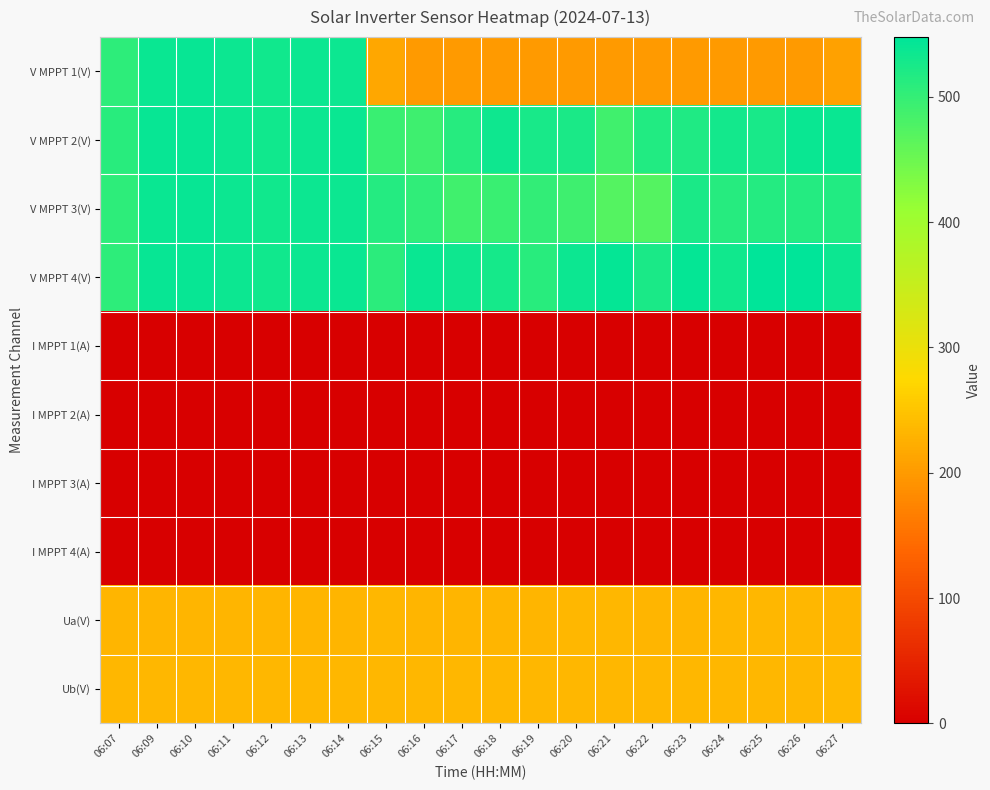

Reading left to right, list all the values displayed in this chart.

V MPPT 1(V): 06:07=506.3	06:09=539.1	06:10=539.2	06:11=535.7	06:12=531.2	06:13=535.3	06:14=536.9	06:15=214.0	06:16=200.0	06:17=199.6	06:18=199.8	06:19=200.2	06:20=199.9	06:21=200.1	06:22=199.9	06:23=199.7	06:24=200.0	06:25=199.6	06:26=199.7	06:27=207.7
V MPPT 2(V): 06:07=509.6	06:09=539.6	06:10=539.7	06:11=536.2	06:12=531.6	06:13=535.8	06:14=537.3	06:15=496.3	06:16=490.3	06:17=513.1	06:18=533.4	06:19=525.3	06:20=522.3	06:21=489.4	06:22=516.4	06:23=518.4	06:24=530.3	06:25=524.4	06:26=537.2	06:27=537.3
V MPPT 3(V): 06:07=506.0	06:09=539.1	06:10=539.3	06:11=535.8	06:12=531.2	06:13=535.2	06:14=536.8	06:15=513.6	06:16=502.9	06:17=488.0	06:18=494.8	06:19=501.9	06:20=490.9	06:21=471.5	06:22=471.6	06:23=522.9	06:24=512.0	06:25=514.8	06:26=514.2	06:27=516.7
V MPPT 4(V): 06:07=506.3	06:09=539.5	06:10=539.6	06:11=536.1	06:12=531.5	06:13=535.6	06:14=537.1	06:15=509.0	06:16=538.1	06:17=533.3	06:18=527.3	06:19=511.3	06:20=536.4	06:21=542.0	06:22=522.3	06:23=541.3	06:24=532.4	06:25=547.7	06:26=546.3	06:27=536.5
I MPPT 1(A): 06:07=0.0	06:09=0.0	06:10=0.0	06:11=0.0	06:12=0.0	06:13=0.0	06:14=0.0	06:15=0.0	06:16=0.0	06:17=0.0	06:18=0.0	06:19=0.0	06:20=0.0	06:21=0.0	06:22=0.0	06:23=0.0	06:24=0.0	06:25=0.0	06:26=0.0	06:27=0.0
I MPPT 2(A): 06:07=0.0	06:09=0.0	06:10=0.0	06:11=0.0	06:12=0.0	06:13=0.0	06:14=0.0	06:15=0.0	06:16=0.0	06:17=0.0	06:18=0.0	06:19=0.0	06:20=0.0	06:21=0.1	06:22=0.1	06:23=0.1	06:24=0.1	06:25=0.1	06:26=0.1	06:27=0.1
I MPPT 3(A): 06:07=0.1	06:09=0.0	06:10=0.0	06:11=0.0	06:12=0.0	06:13=0.0	06:14=0.1	06:15=0.0	06:16=0.1	06:17=0.1	06:18=0.1	06:19=0.1	06:20=0.1	06:21=0.1	06:22=0.1	06:23=0.1	06:24=0.1	06:25=0.1	06:26=0.1	06:27=0.1
I MPPT 4(A): 06:07=0.1	06:09=0.1	06:10=0.1	06:11=0.1	06:12=0.1	06:13=0.1	06:14=0.2	06:15=0.1	06:16=0.1	06:17=0.1	06:18=0.1	06:19=0.2	06:20=0.1	06:21=0.2	06:22=0.2	06:23=0.2	06:24=0.3	06:25=0.3	06:26=0.3	06:27=0.3
Ua(V): 06:07=231.6	06:09=232.6	06:10=231.6	06:11=233.2	06:12=232.8	06:13=231.6	06:14=232.0	06:15=233.4	06:16=233.0	06:17=232.8	06:18=233.0	06:19=233.2	06:20=233.6	06:21=233.4	06:22=232.8	06:23=232.8	06:24=233.4	06:25=233.6	06:26=233.4	06:27=233.0
Ub(V): 06:07=234.0	06:09=234.2	06:10=234.0	06:11=234.0	06:12=233.8	06:13=234.0	06:14=234.0	06:15=234.8	06:16=234.2	06:17=234.4	06:18=234.2	06:19=235.0	06:20=234.6	06:21=234.6	06:22=235.0	06:23=235.2	06:24=234.8	06:25=234.6	06:26=235.2	06:27=235.4